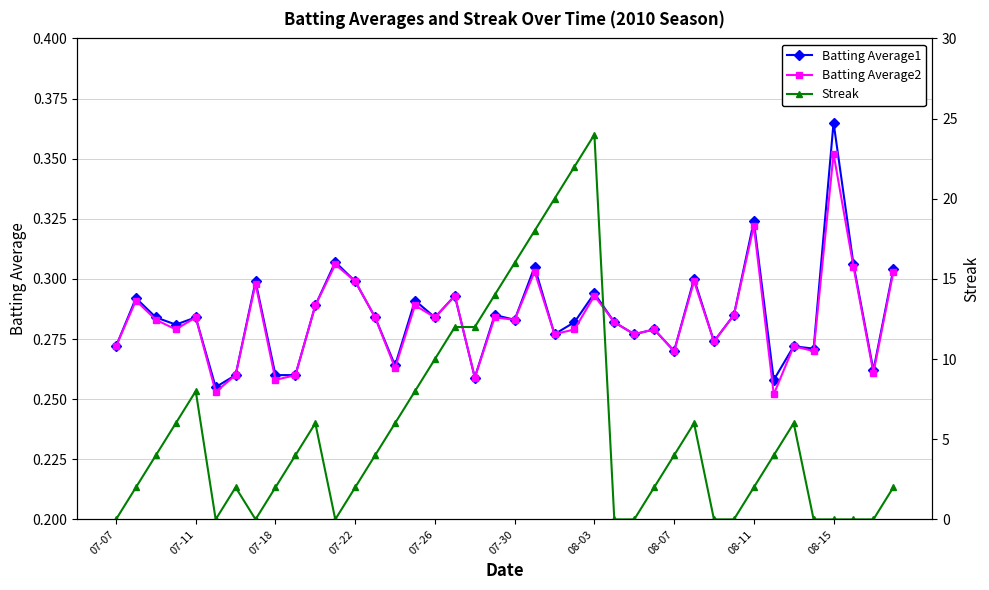

Which category has the highest value in the Batting Average1 series?

08-15